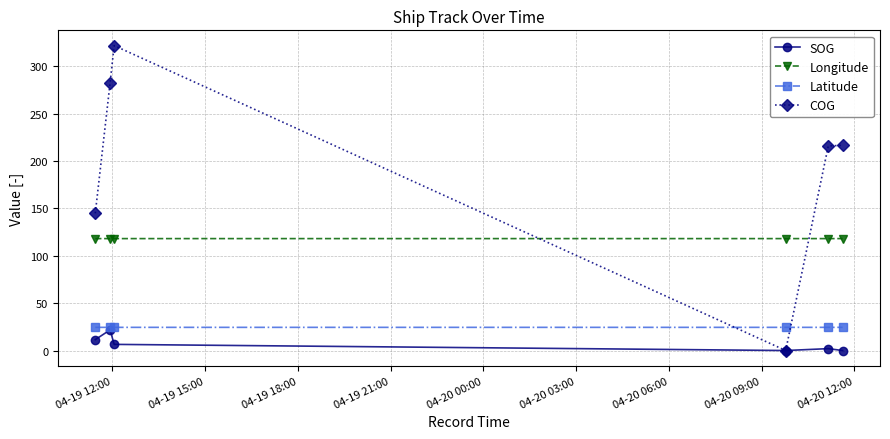

How many lines are shown in the chart?

4